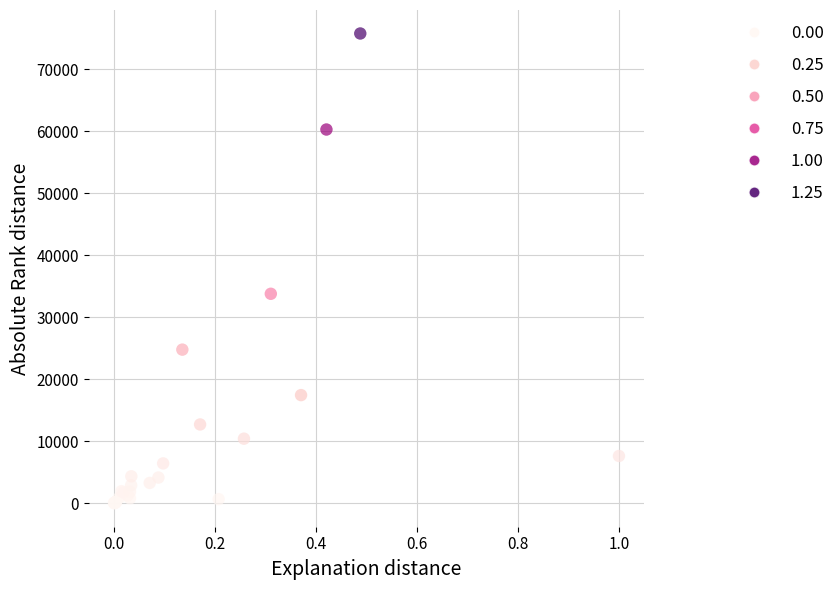

What Y value in the scatter plot is closest to 37899?

33798